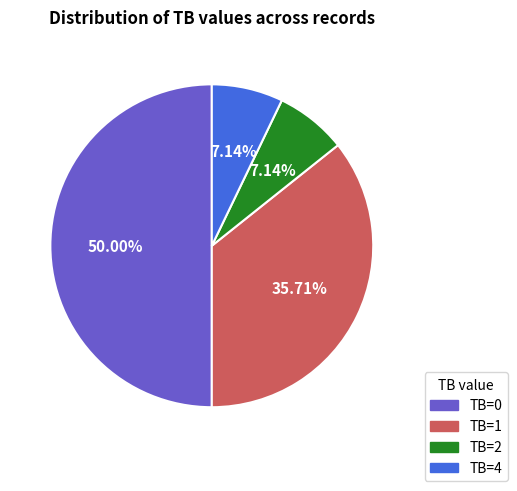

What is the ratio of the value at TB=4 to the value at TB=1?

0.2